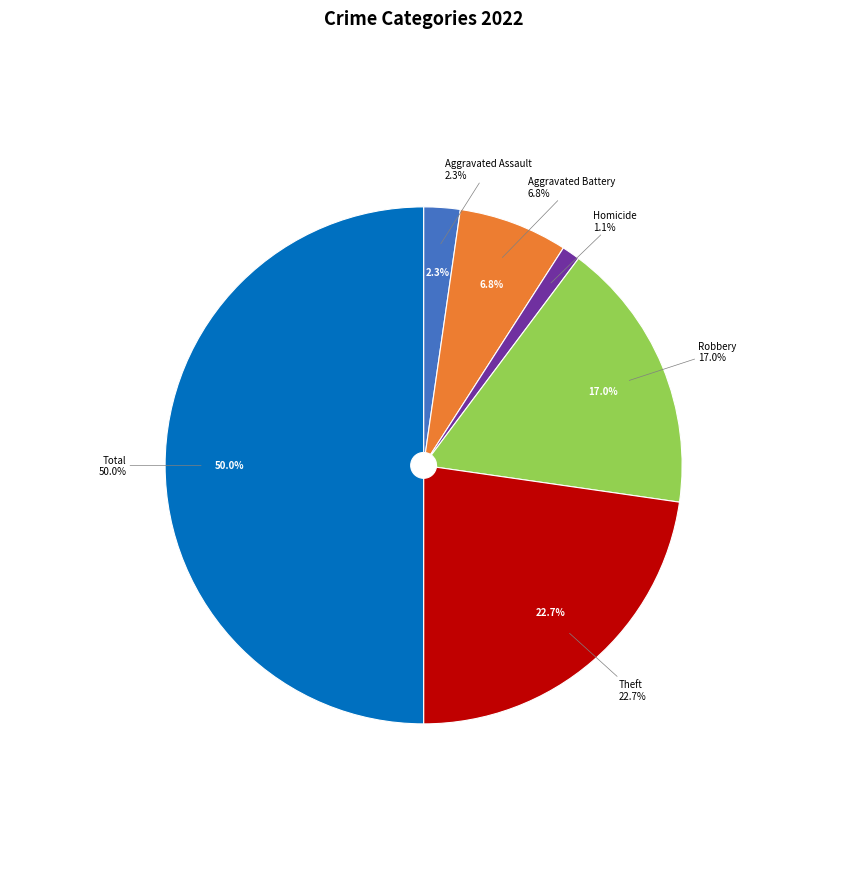

To the nearest percent, what portion does Robbery represent?

17%